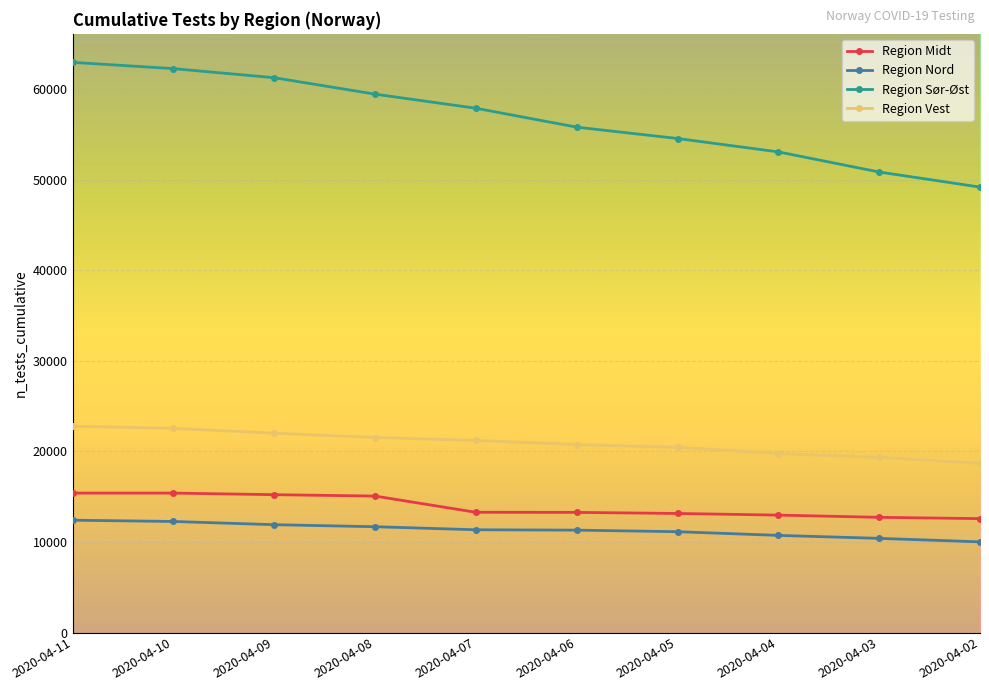

True or false: Region Vest and Region Nord intersect in this chart.

False